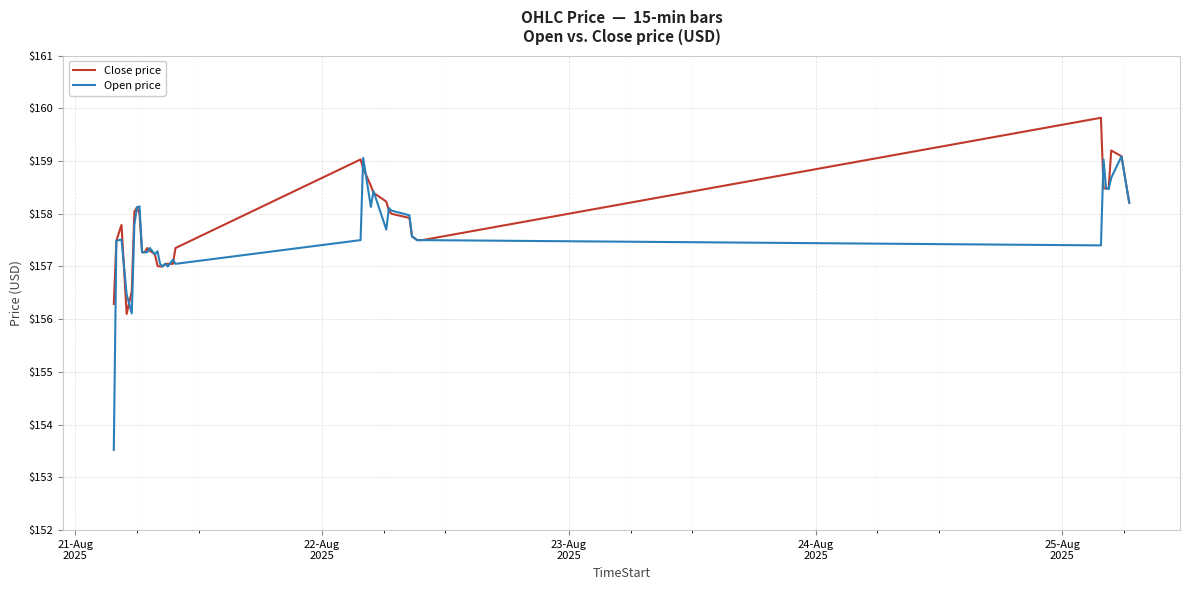

List the series in order of their peak value, highest first.

Close price, Open price